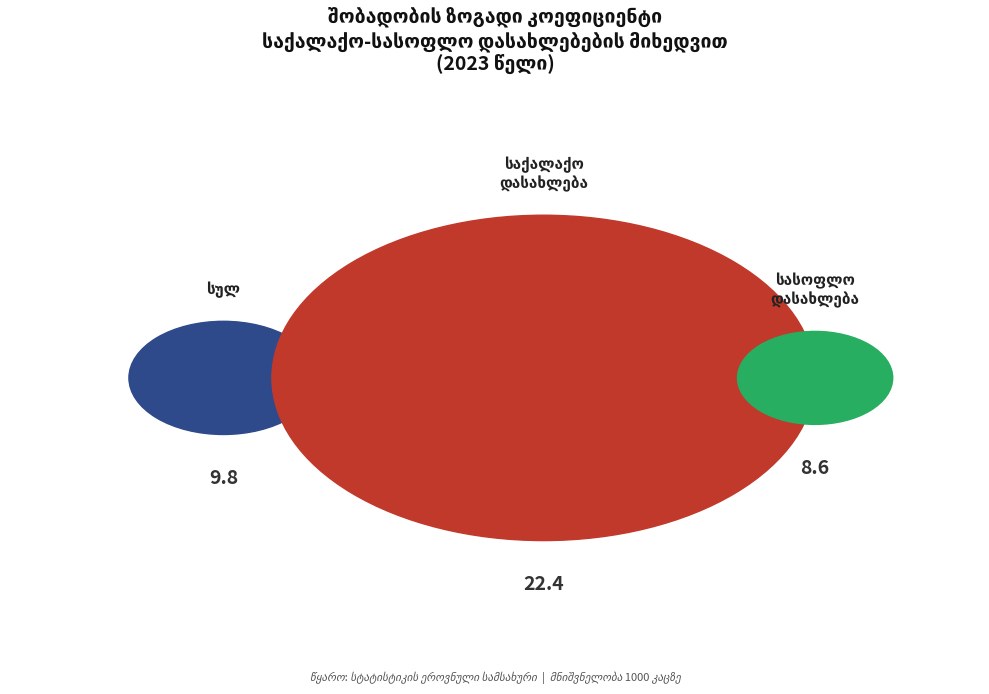

Is there a majority slice in this chart?

No